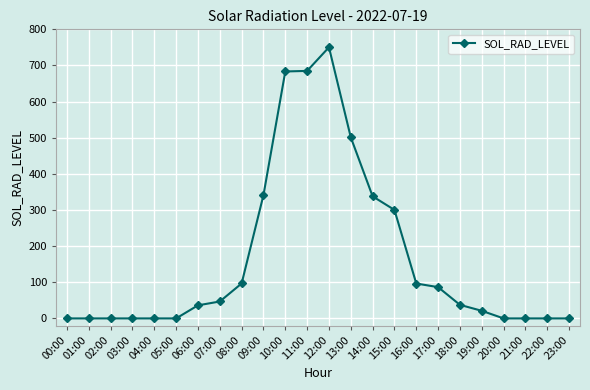

What is the value of the 18th point from the left?

86.5